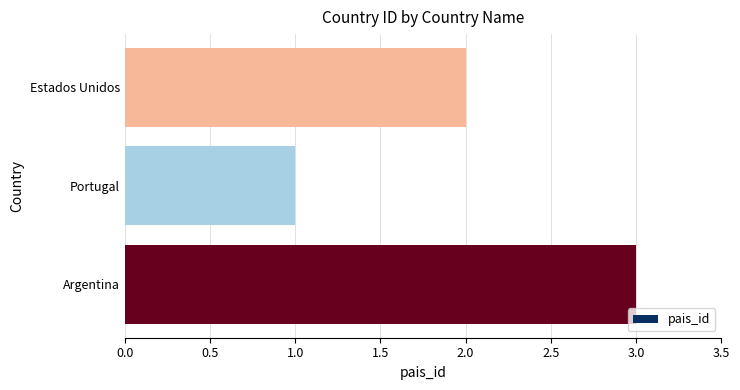

Are the bars horizontal?

Yes